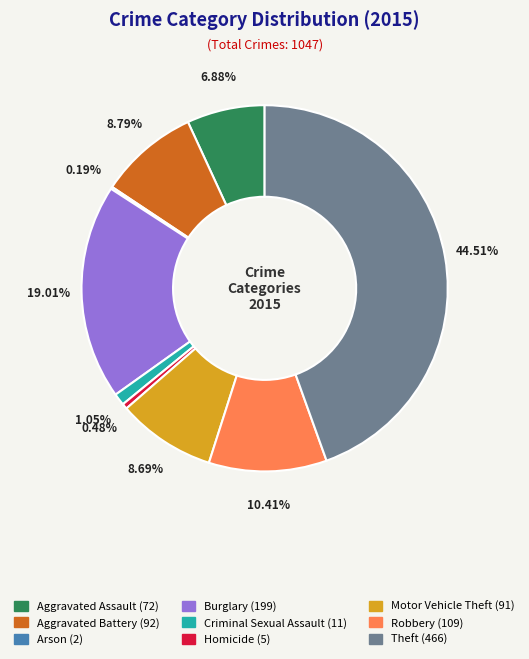

What percentage is NOT represented by Homicide?

99.5%